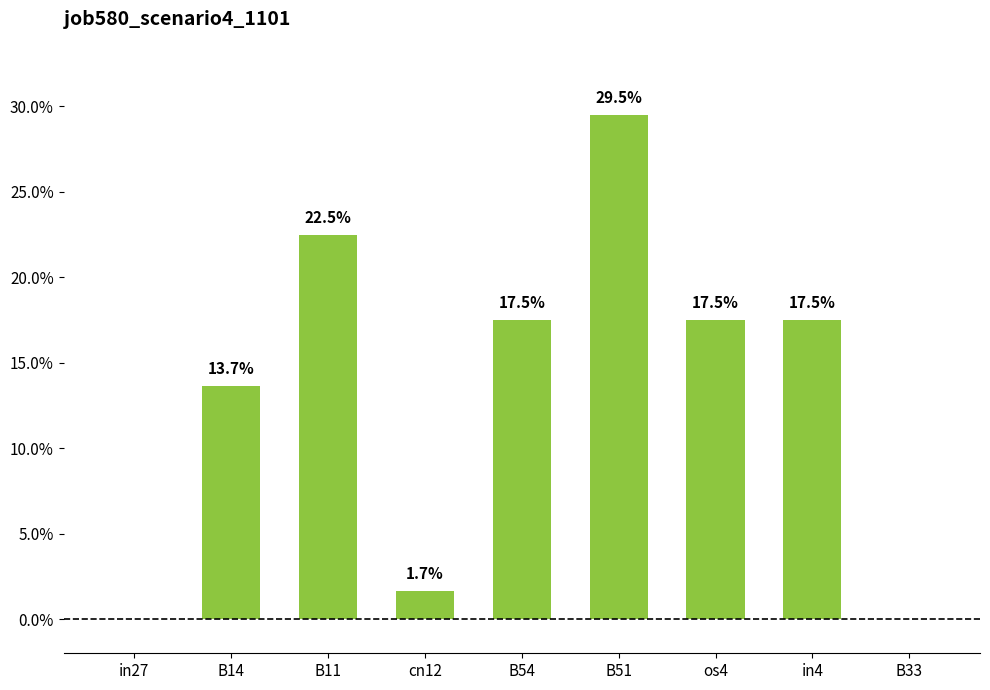

List the labels in order of value, smallest first.

in27, B33, cn12, B14, B54, os4, in4, B11, B51